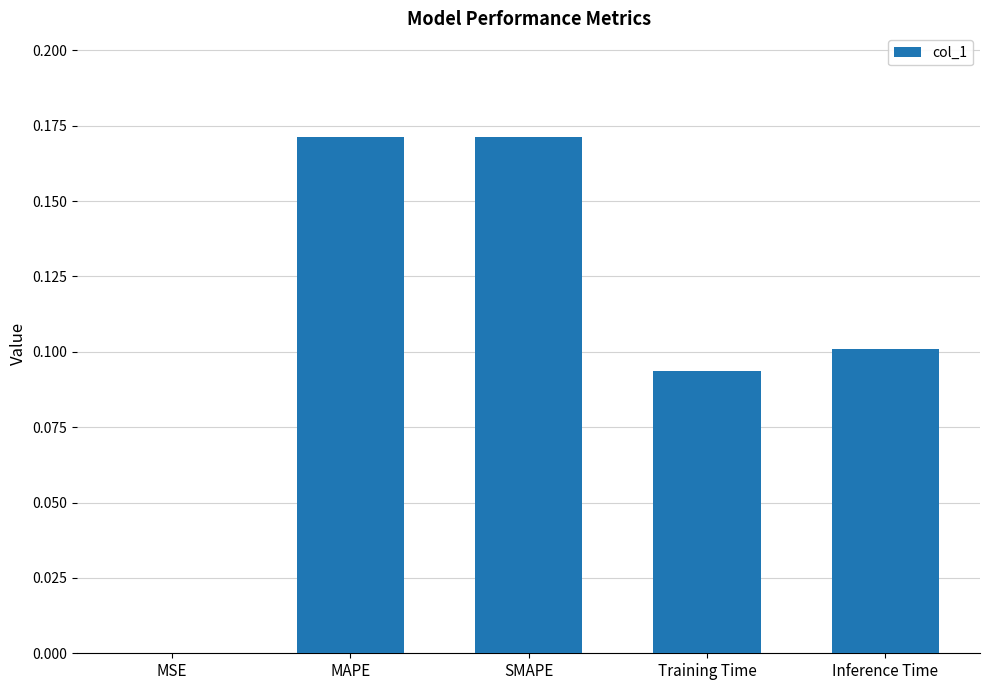

The value at Inference Time is 0.0. True or false?

False